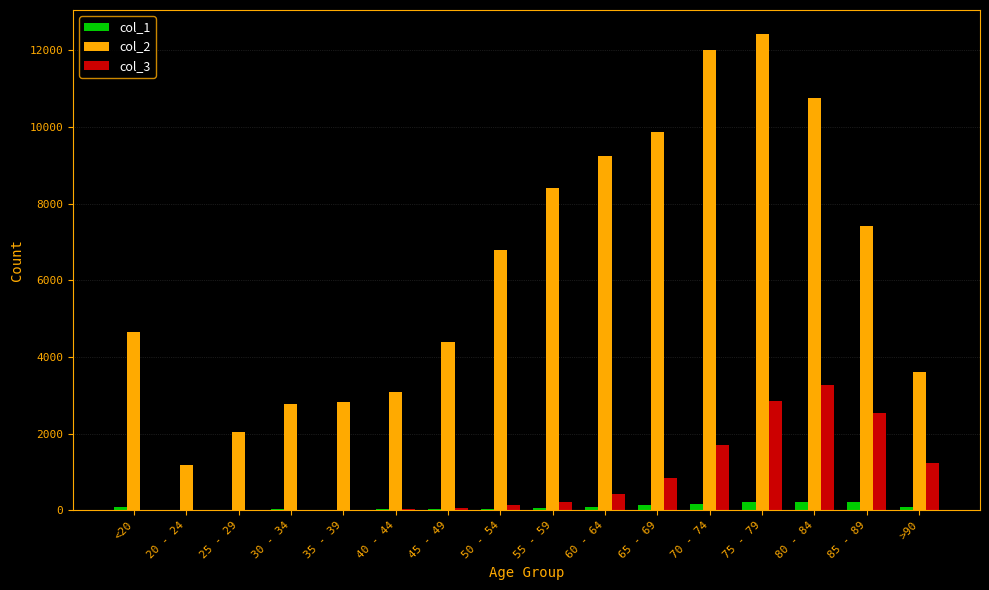

At which category is the sum across all series the highest?

75 - 79